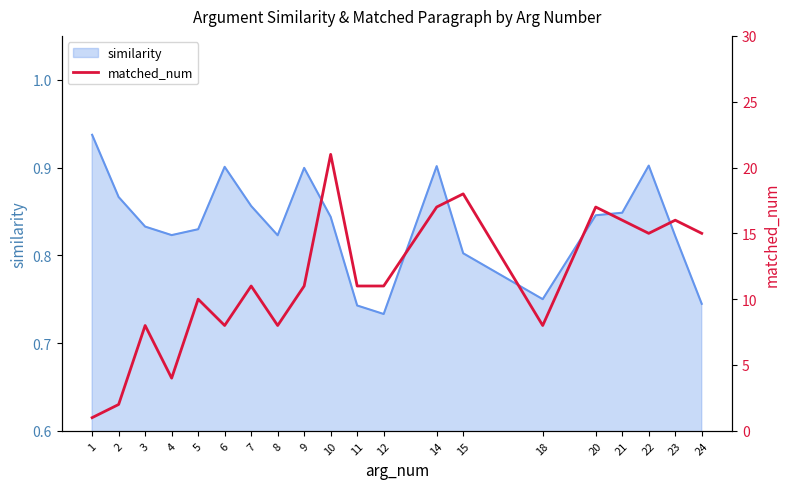

How many values exceed 11?

8